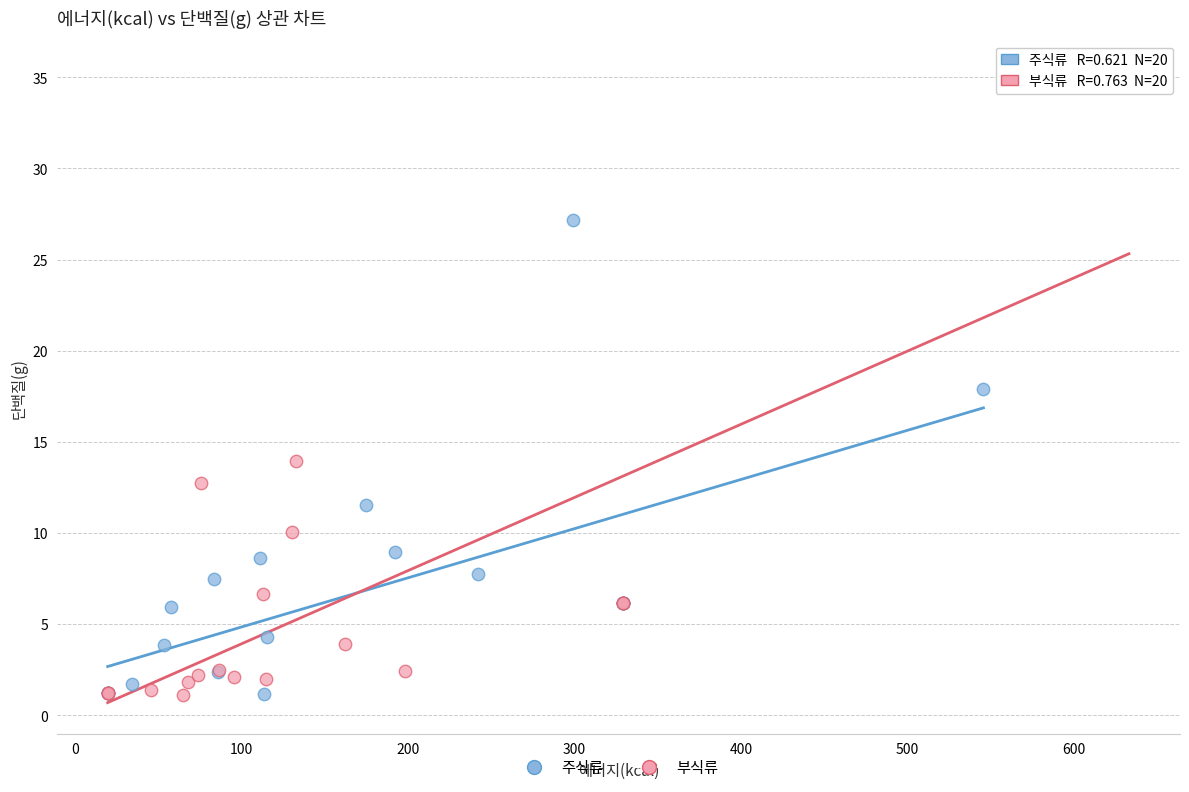

Which series contains the highest Y value?

부식류